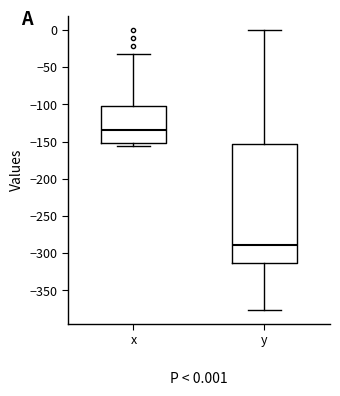

Comparing the boxes themselves (not the whiskers), which one is the tallest?

y